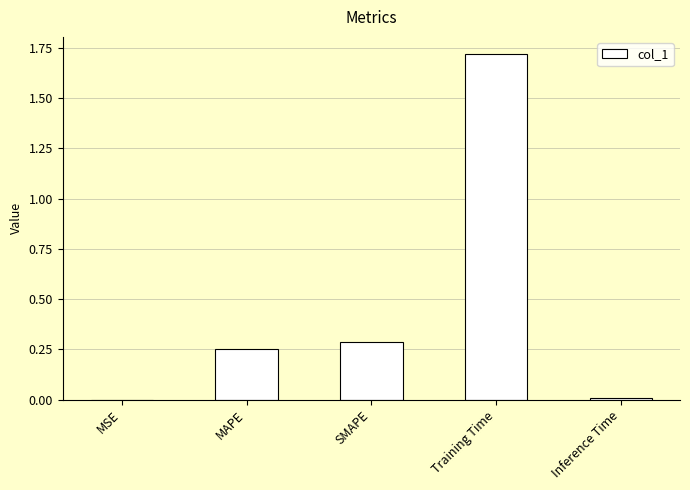

The value at MSE is 0.0. True or false?

True